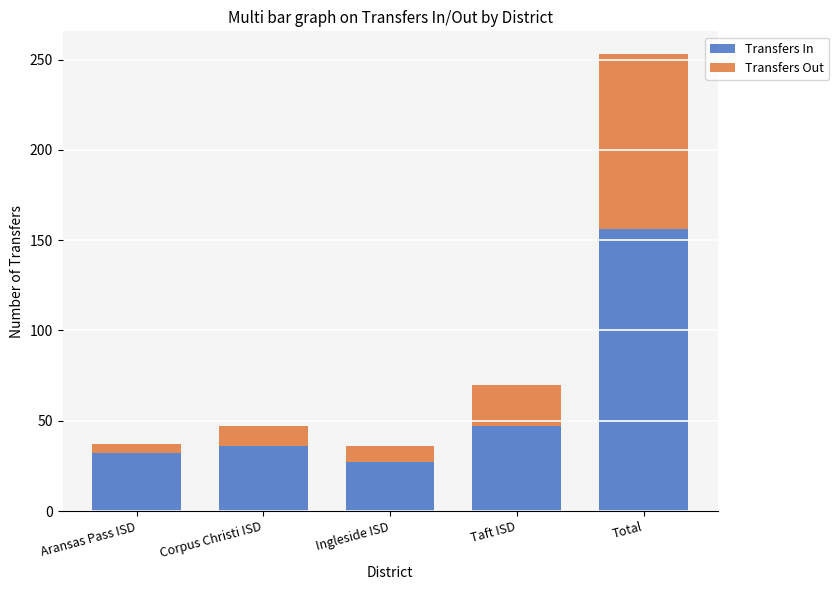

Which category has the highest value in the Transfers In series?

Total